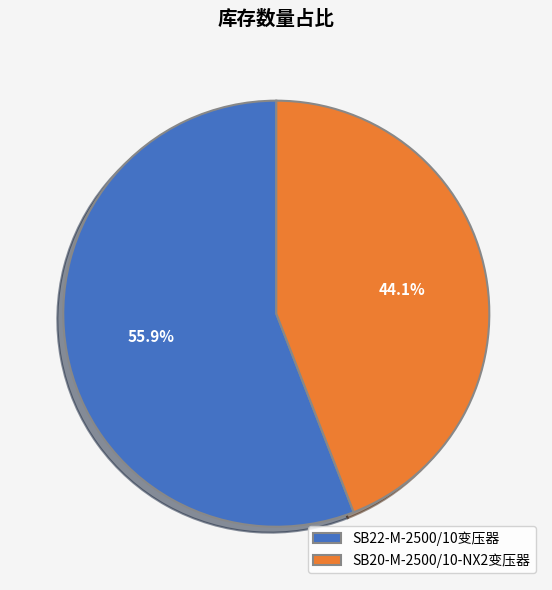

Is it true that SB22-M-2500/10变压器 is 56% of the pie?

True